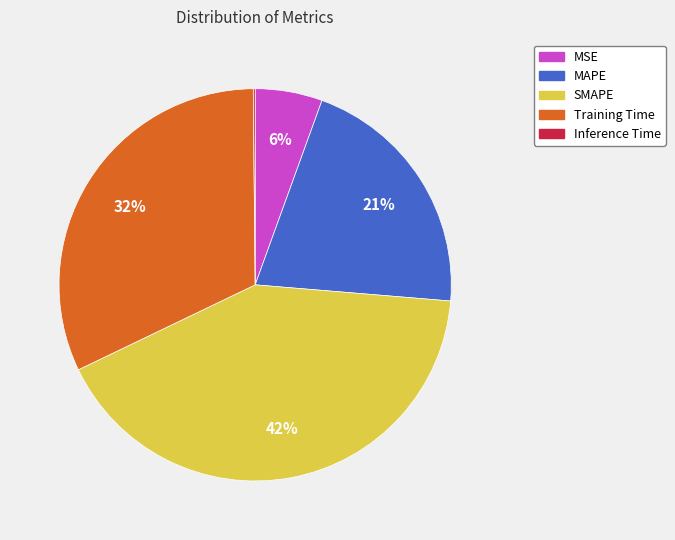

Is the sum of MSE and Training Time greater than half?

No